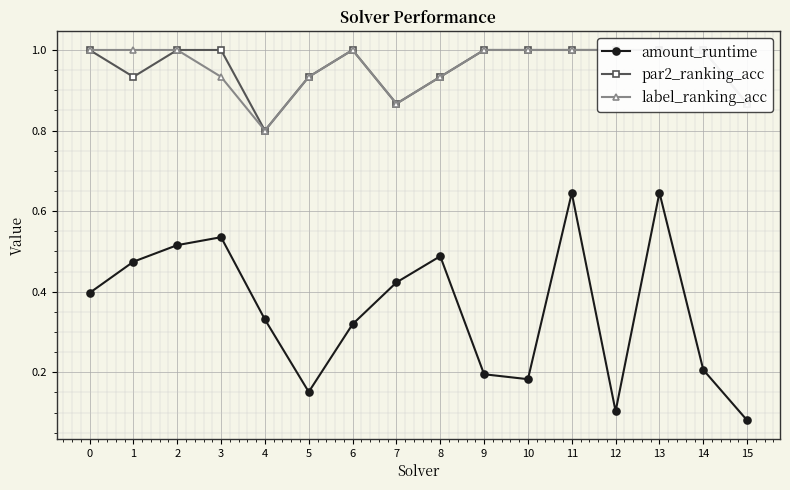

What is the value of the label_ranking_acc point at the 6th from the left?

0.9